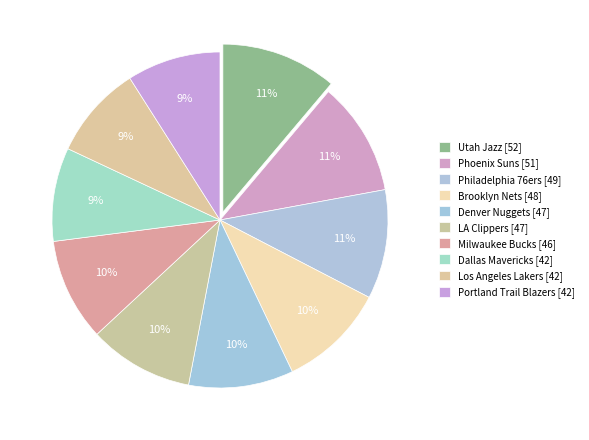

Is it true that Dallas Mavericks is 16% of the pie?

False